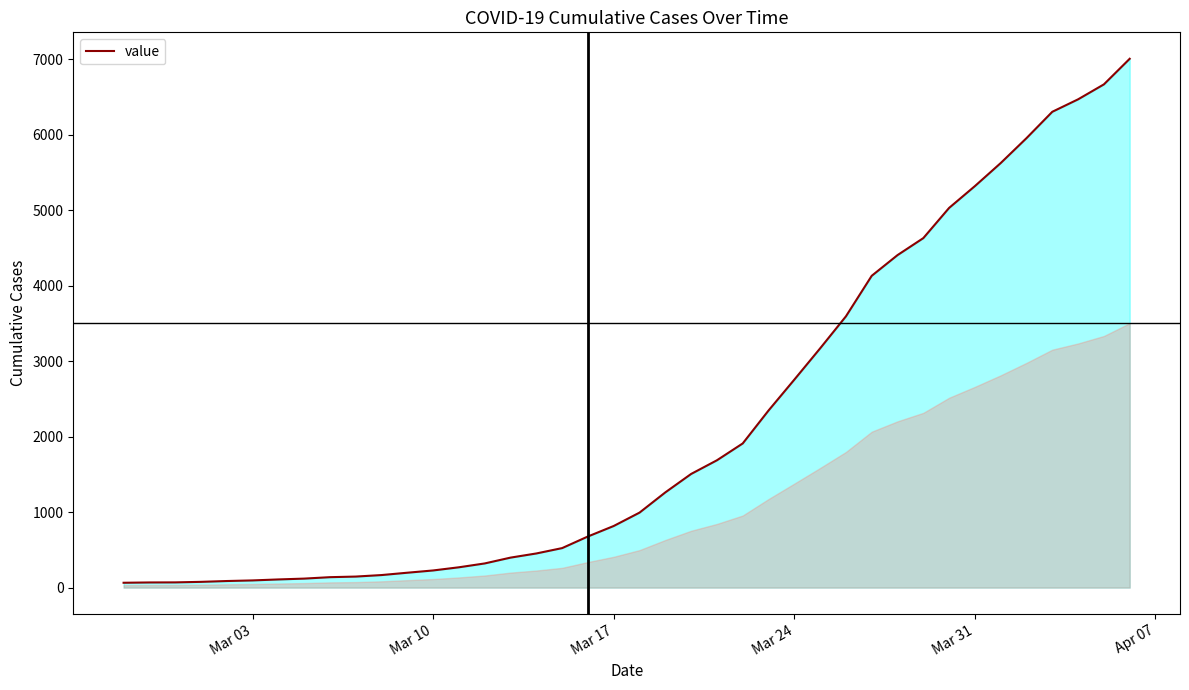

What is the maximum value shown in the chart?

7003